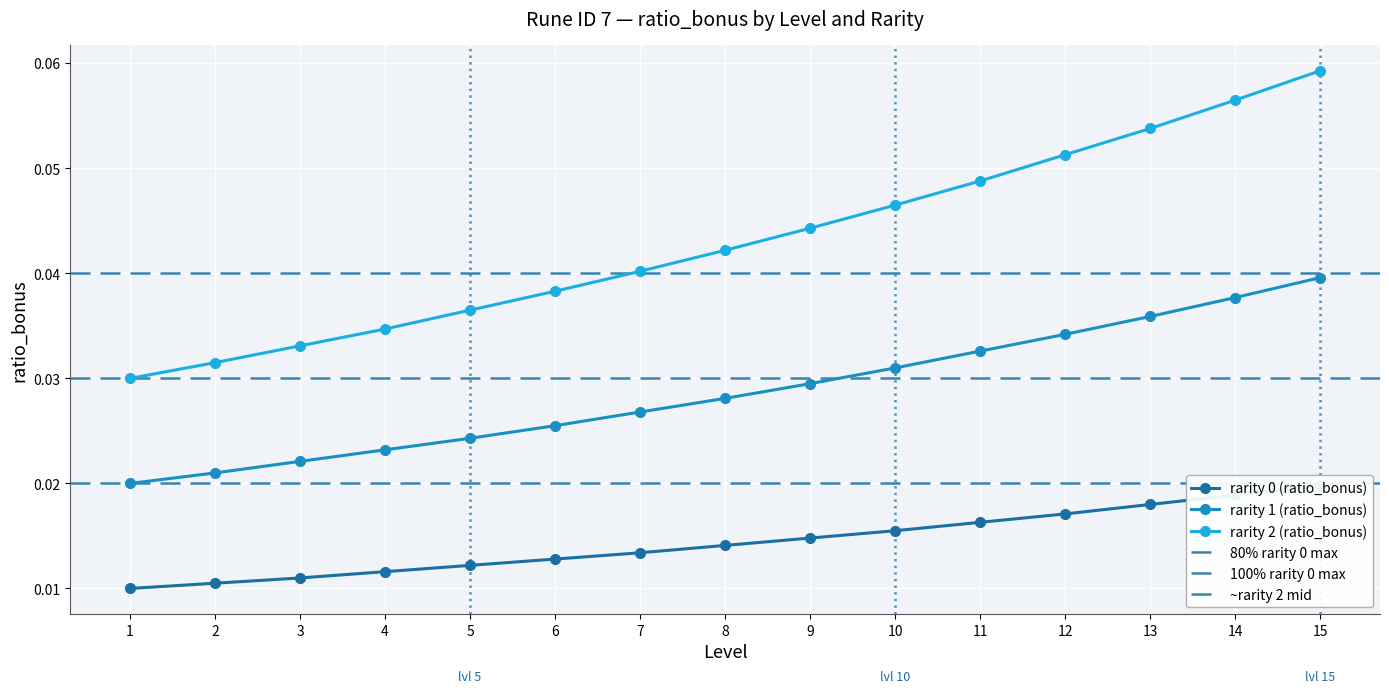

True or false: rarity 2 (ratio_bonus) and rarity 0 (ratio_bonus) cross at least once.

False